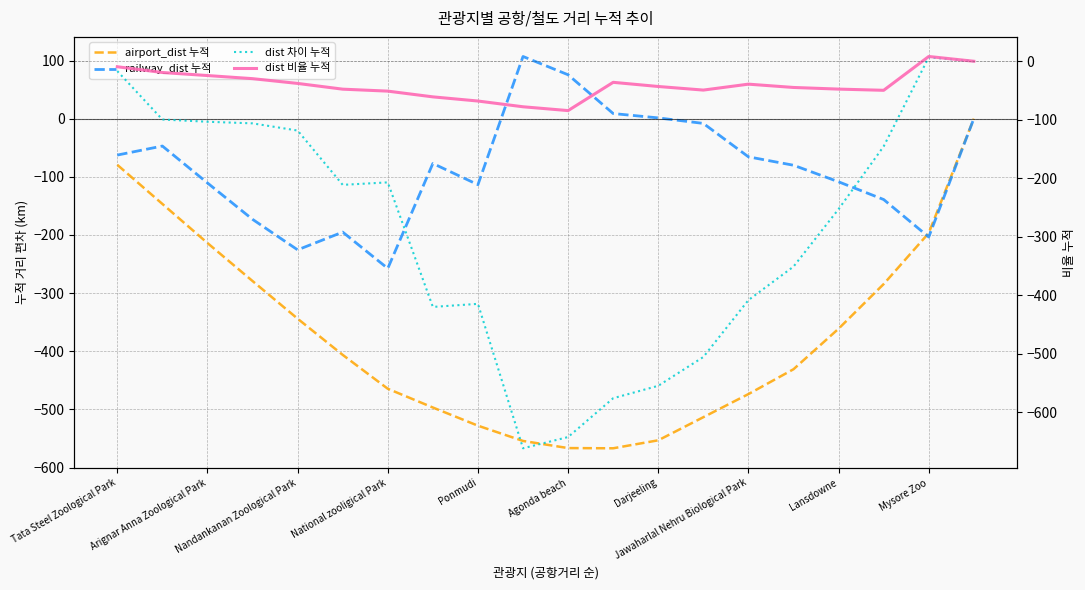

Does the chart display data point markers on the line(s)?

No